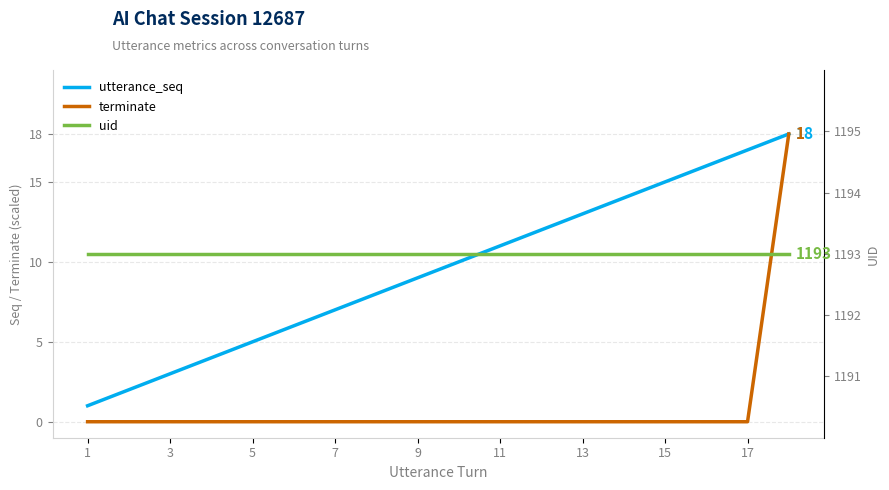

The value of uid at 3 is 1193. True or false?

True